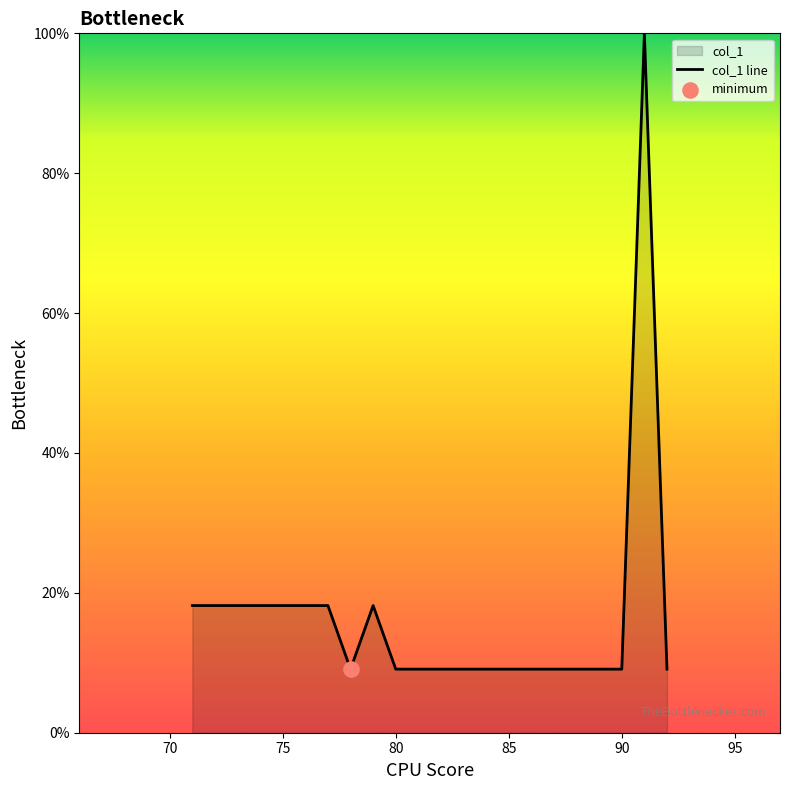

Read the value at 75.

18.2